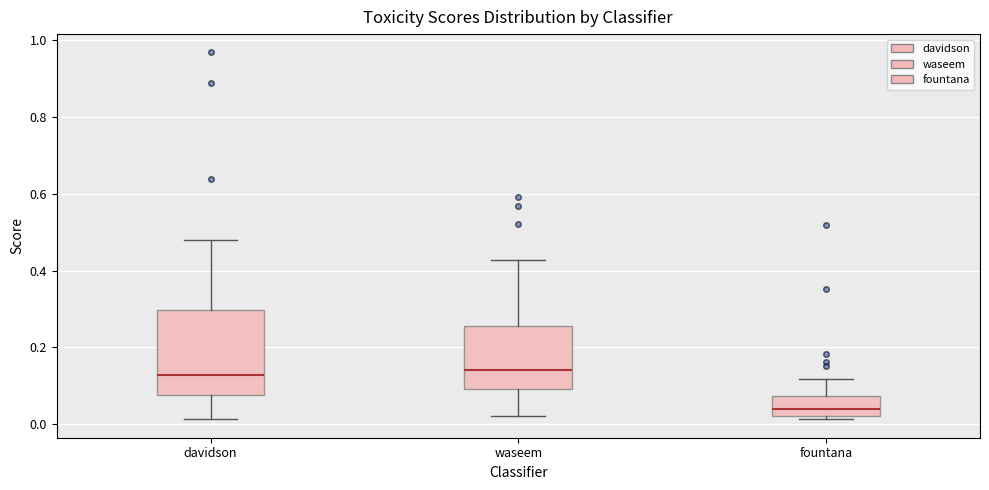

Reading left to right, read every box against the y-axis: the position of its median line, the range the box covers, and the ends of its whiskers. The values are not printed on the chart, so give them approximately, as read against the axis.

davidson: median 0.12, box 0.08 to 0.30, whiskers 0.02 to 0.48
waseem: median 0.14, box 0.10 to 0.26, whiskers 0.02 to 0.42
fountana: median 0.04, box 0.02 to 0.08, whiskers 0.02 (just below the box's lower edge) to 0.12